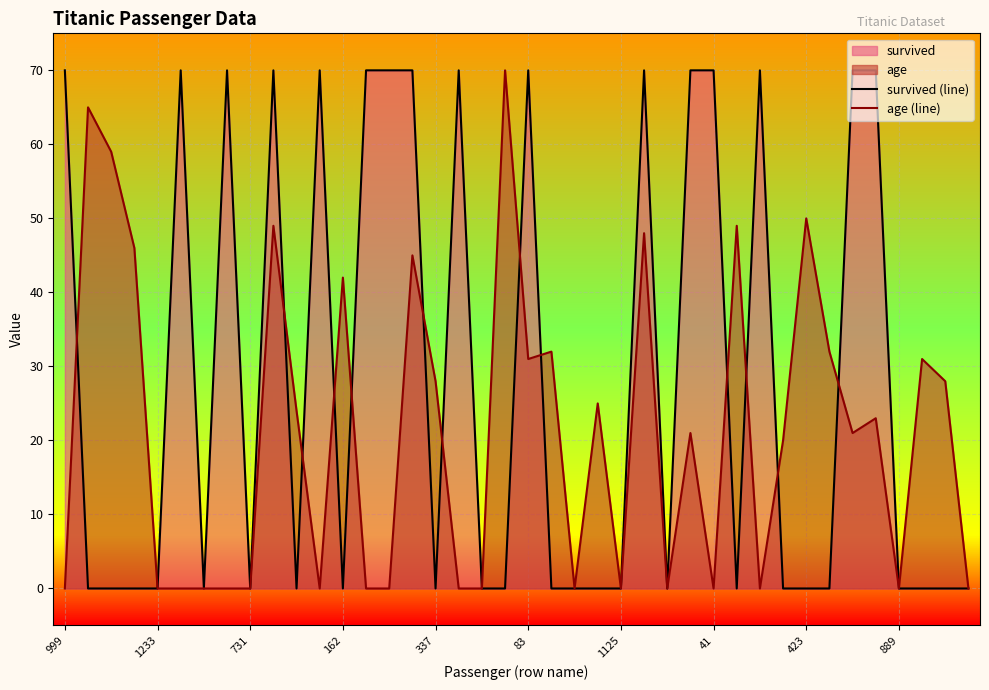

Which series has the largest total across all categories?

survived (line)